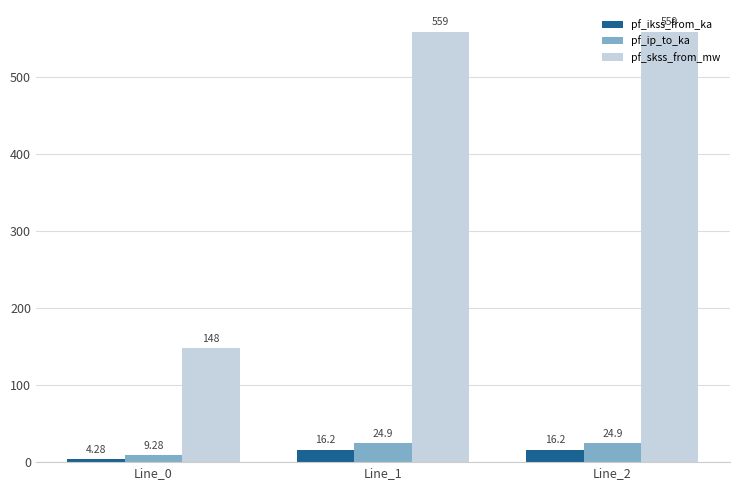

At Line_2, list the series in order from smallest to largest.

pf_ikss_from_ka, pf_ip_to_ka, pf_skss_from_mw